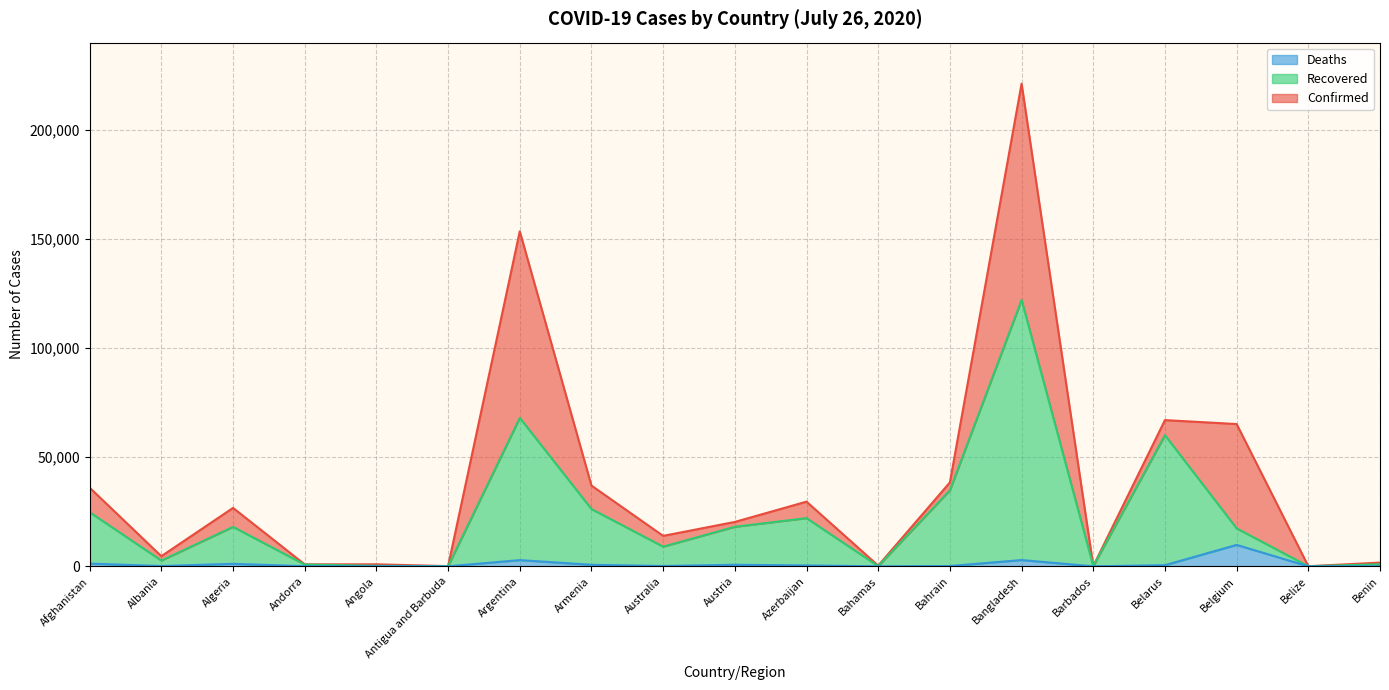

Is it true that Recovered equals 30443 at Belgium?

False